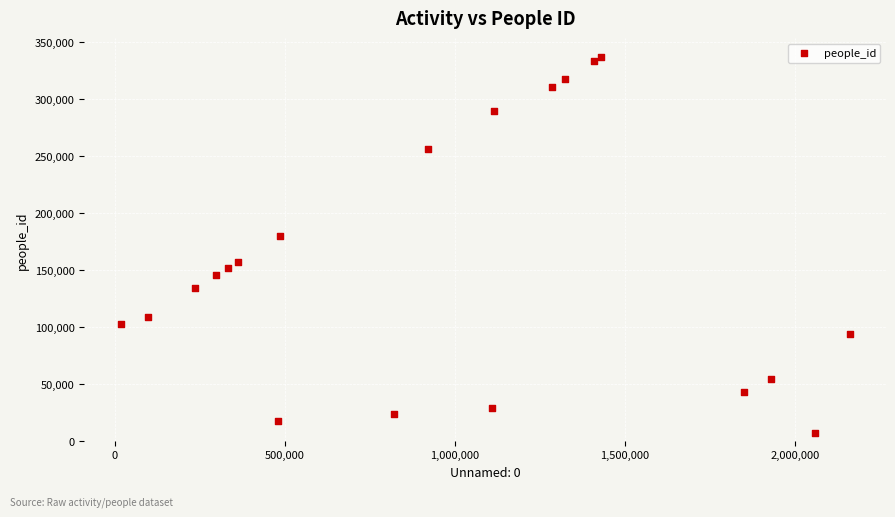

What Y value in the scatter plot is closest to 172211?

179916